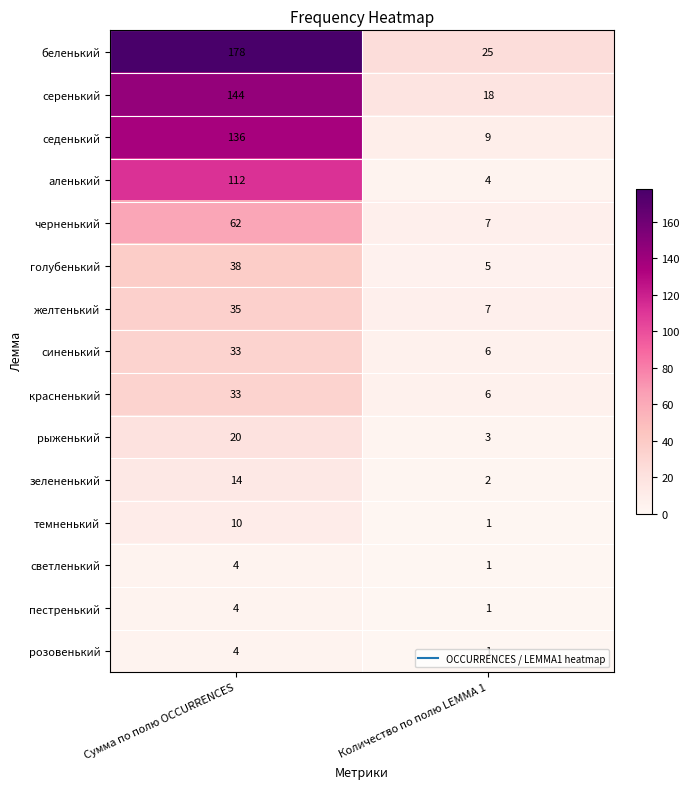

Count the number of data series in this chart.

15